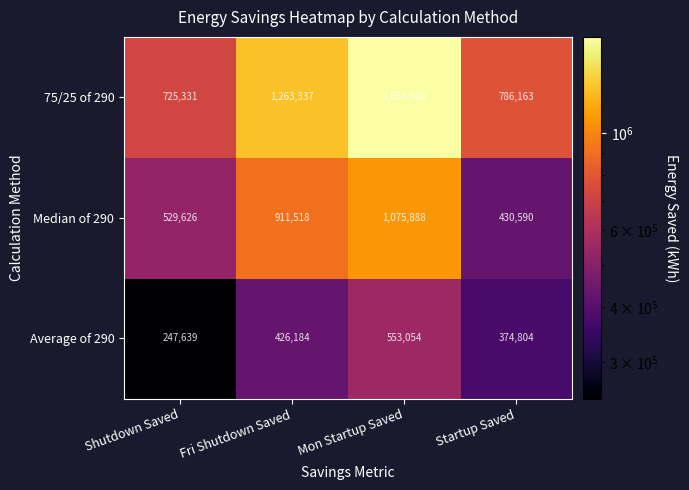

Reading left to right, transcribe all the data shown in this chart.

75/25 of 290: Shutdown Saved=725331	Fri Shutdown Saved=1263337	Mon Startup Saved=1654860	Startup Saved=786163
Median of 290: Shutdown Saved=529626	Fri Shutdown Saved=911518	Mon Startup Saved=1075888	Startup Saved=430590
Average of 290: Shutdown Saved=247639	Fri Shutdown Saved=426184	Mon Startup Saved=553054	Startup Saved=374804